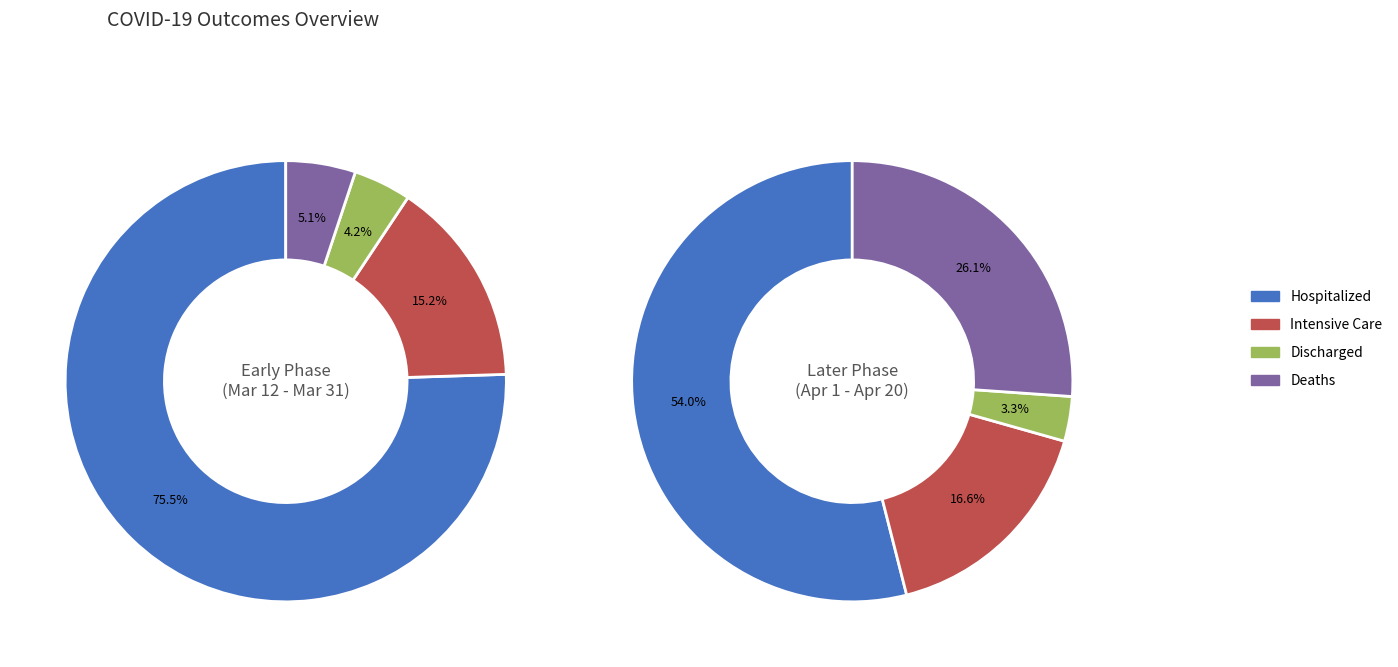

Is Discharged the majority of the pie?

No